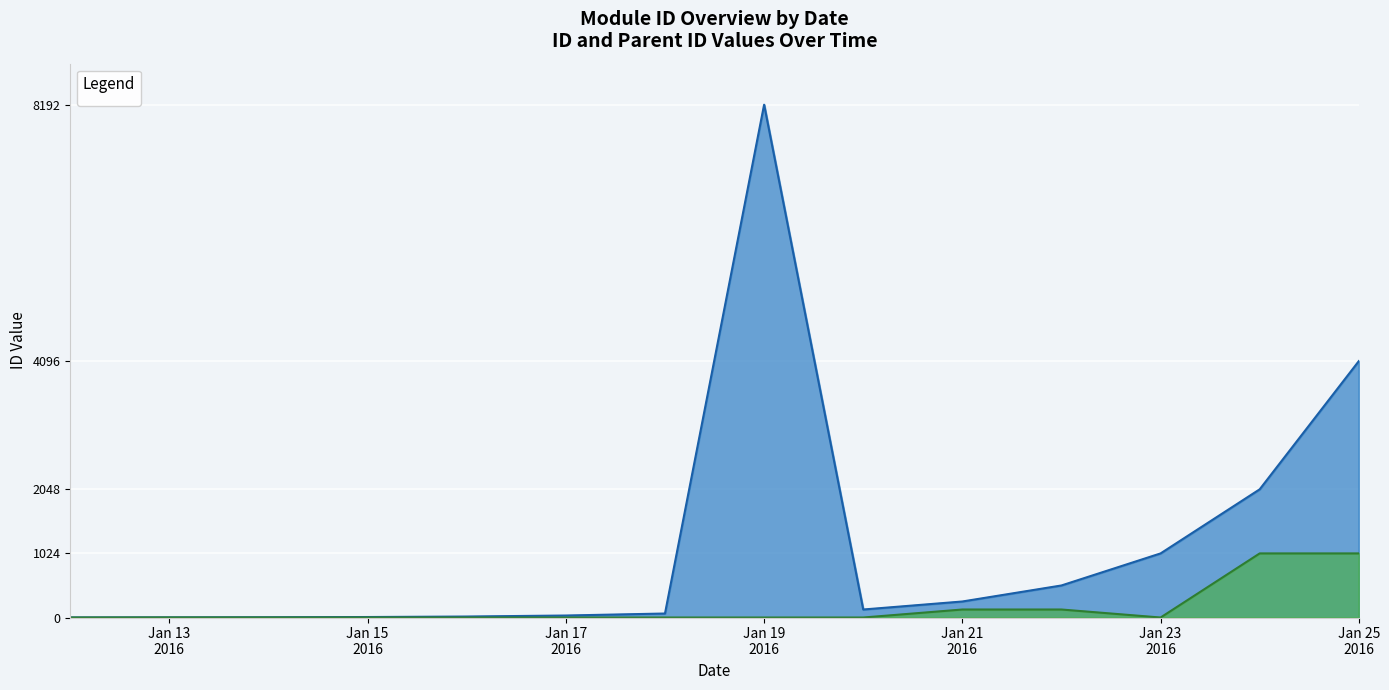

Which series has the largest range (max minus min)?

_id